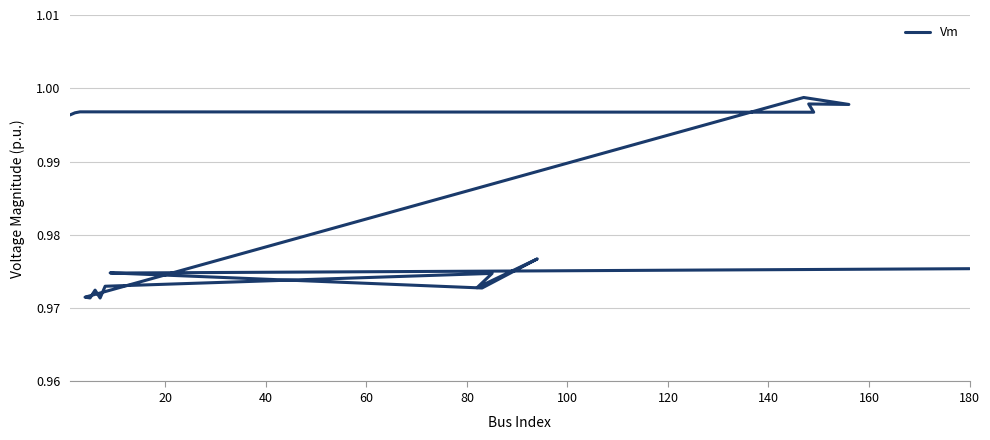

Is it true that the value at 100 is 1.0?

True